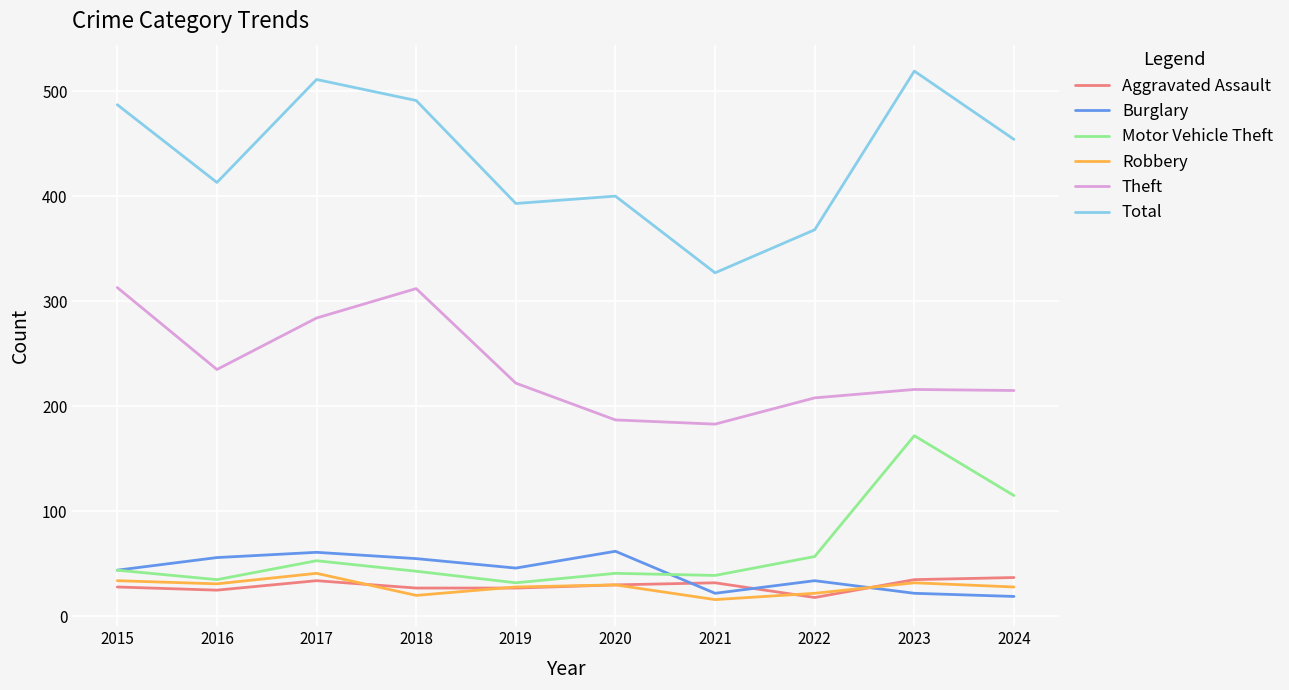

What is the difference between the maximum and second lowest values in the Robbery series?

21